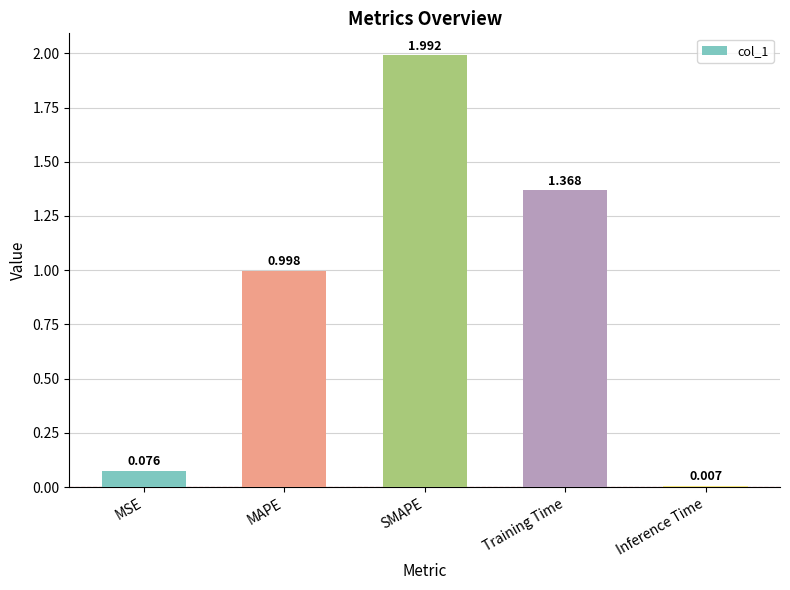

What is the label of the 3rd bar from the left?

SMAPE